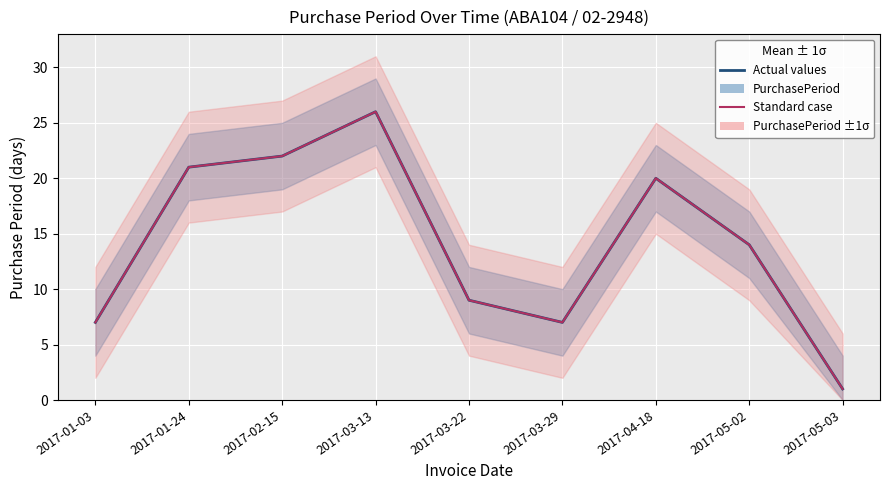

At which category is the sum across all series the highest?

2017-03-13